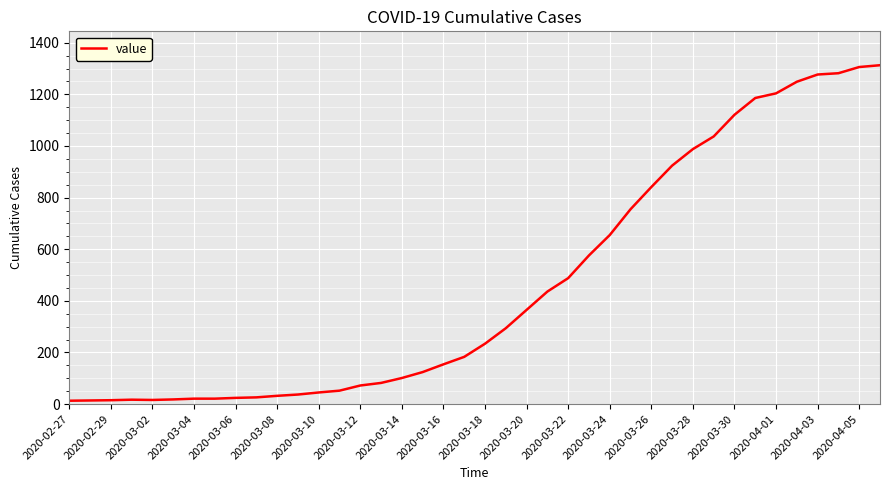

What is the difference between the maximum and minimum values?

1300